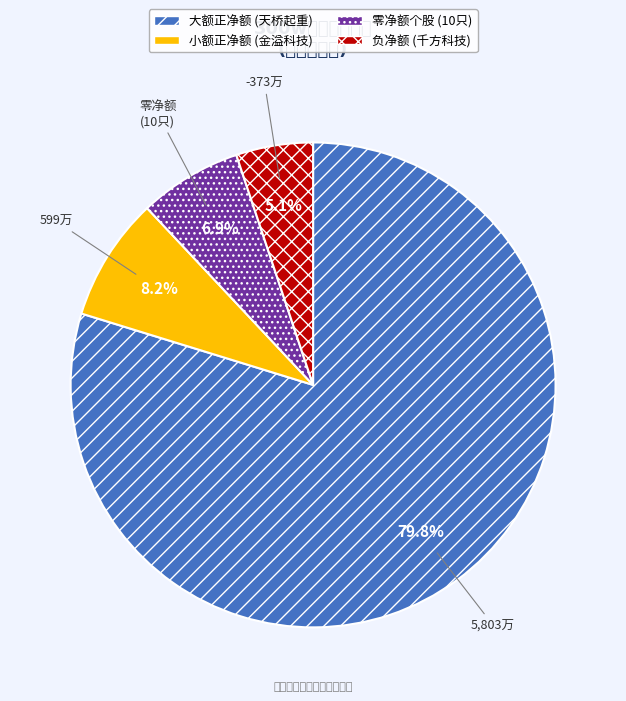

Is there any slice that represents more than half of the pie?

Yes